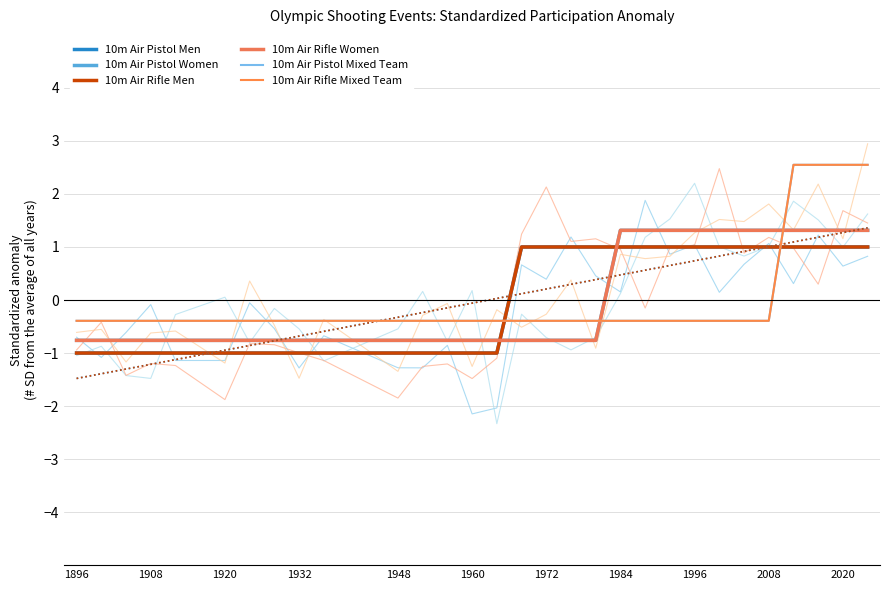

True or false: 10m Air Pistol Men and 10m Air Pistol Women intersect in this chart.

True